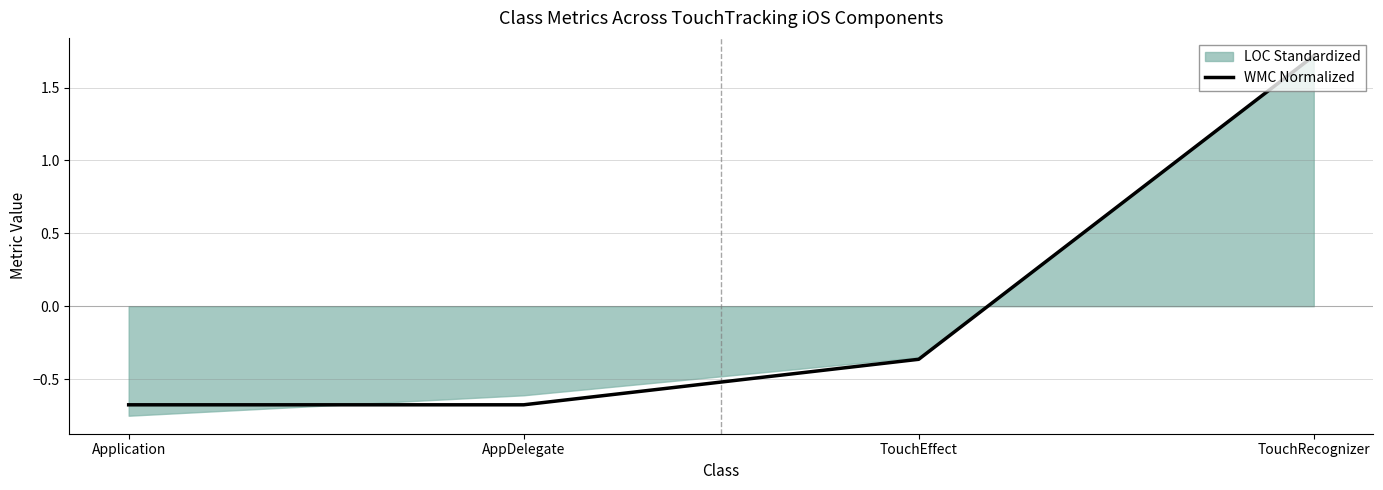

At which label does the data first exceed 0?

TouchRecognizer